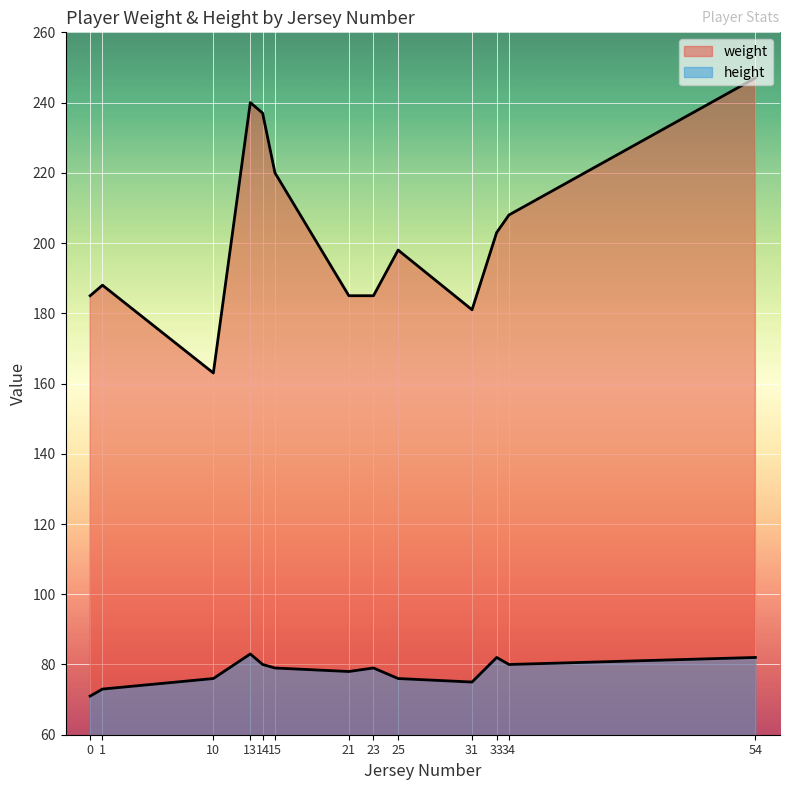

How many lines are shown in the chart?

2